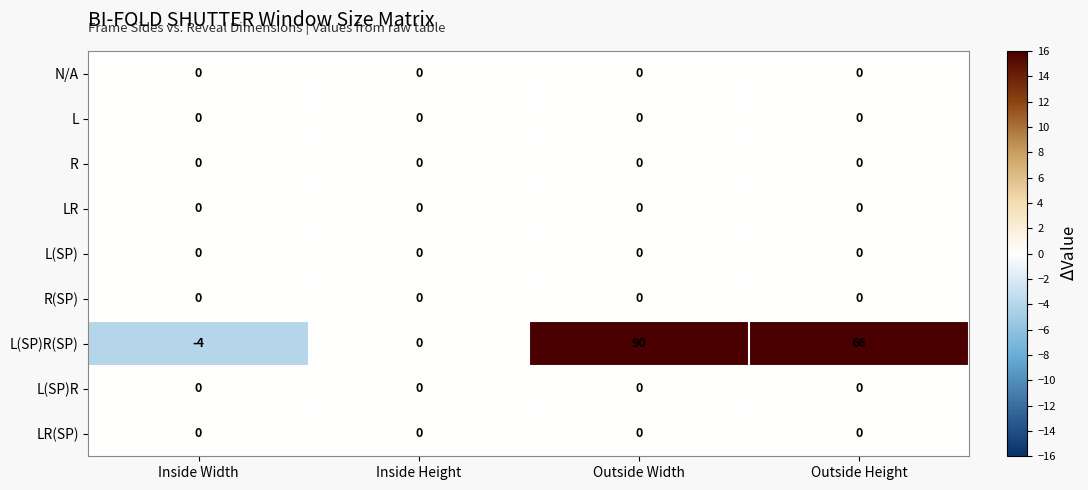

What is the smallest value displayed?

-4